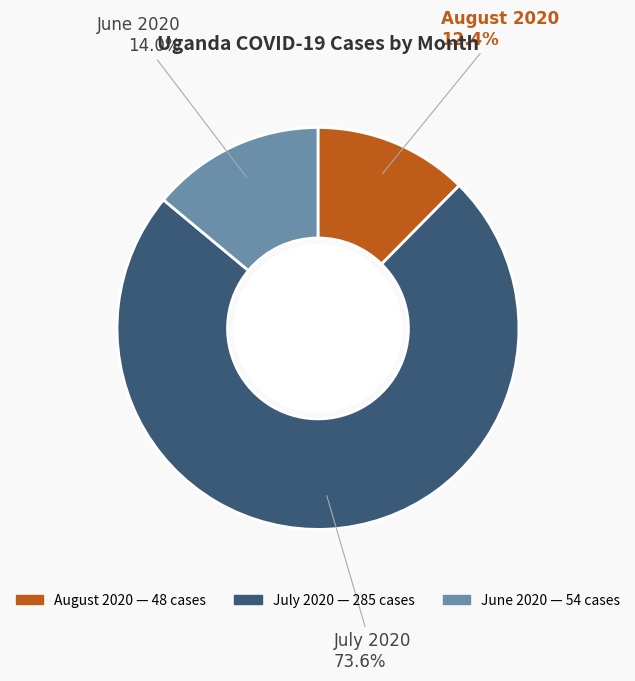

Is there a majority slice in this chart?

Yes